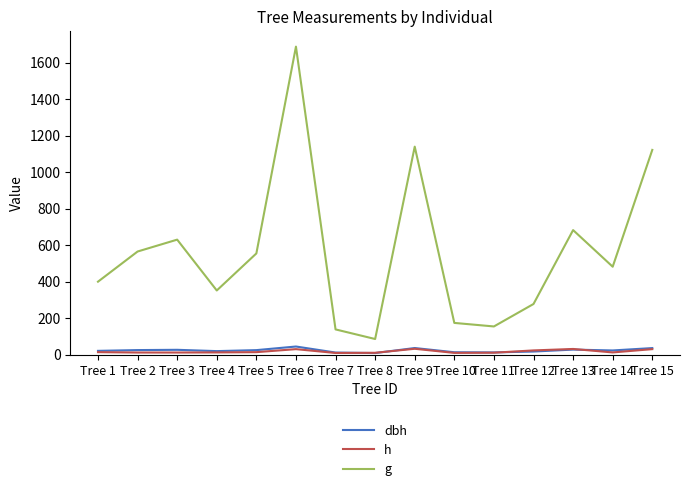

The g series shows 766.7 at Tree 5. True or false?

False